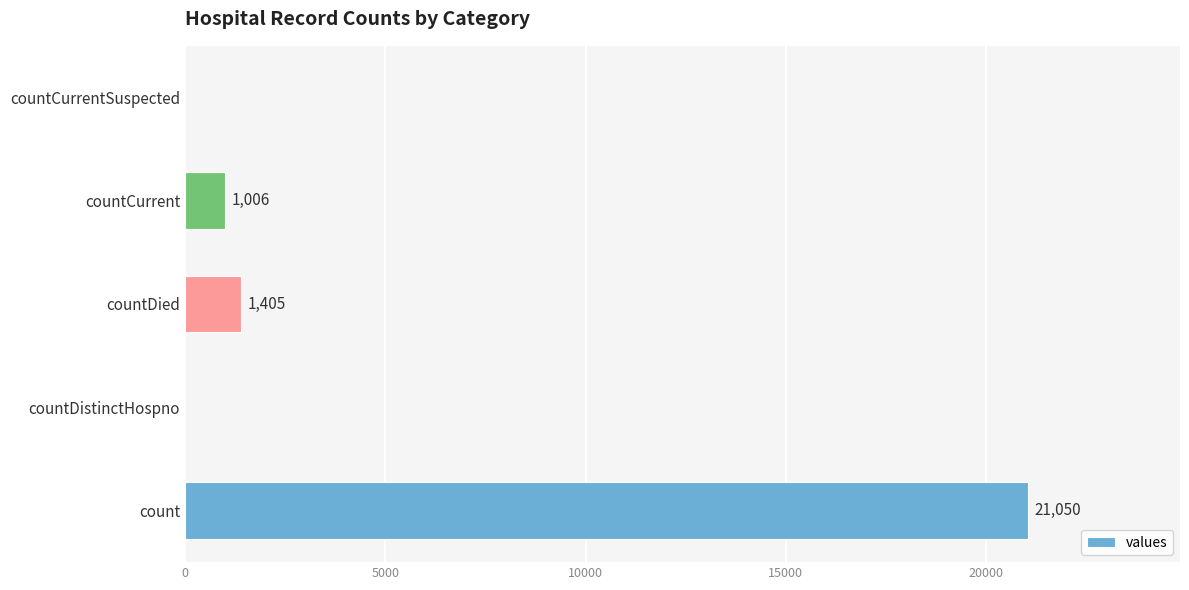

Where is the data nearest to the value 10525?

countDied